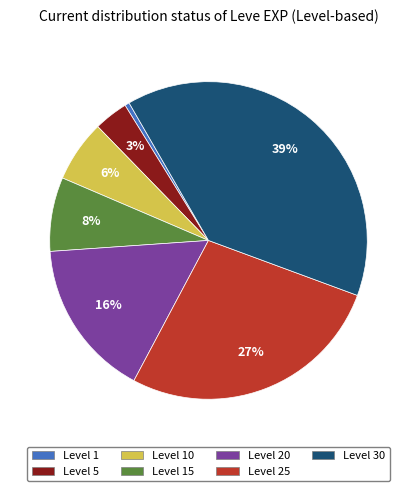

Does any single category account for the majority?

No